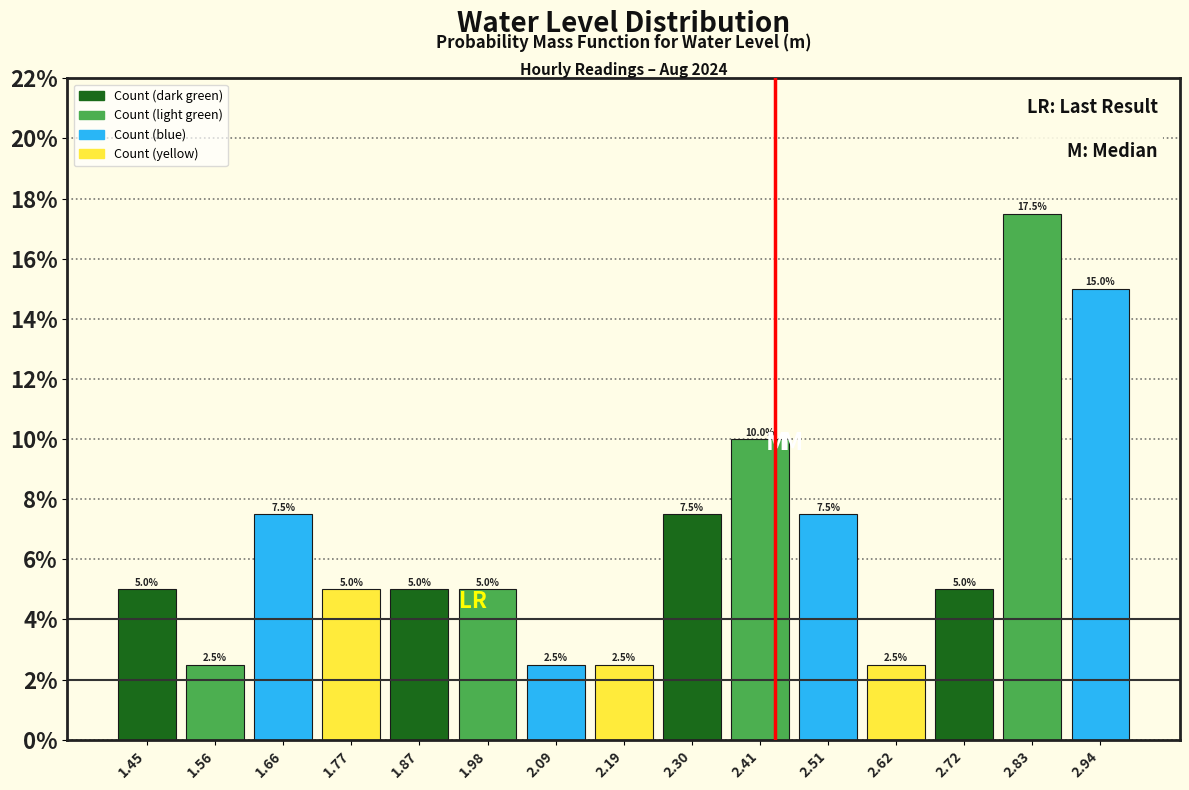

What is the height of the bar covering 1.50 to 1.60 on the x-axis? The bar edges are not printed on the chart, so give them approximately, as read against the axis.

2.5